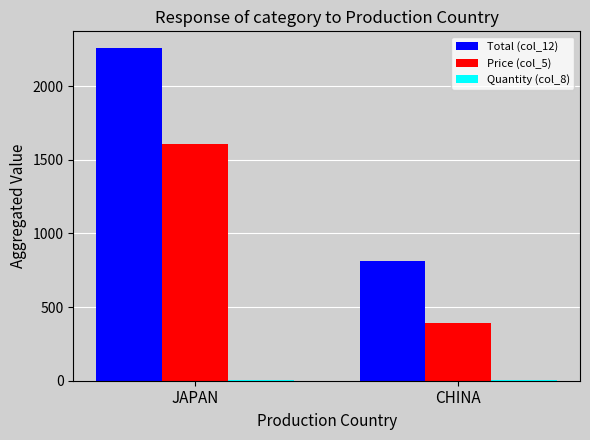

Which label corresponds to the largest value in the chart?

JAPAN